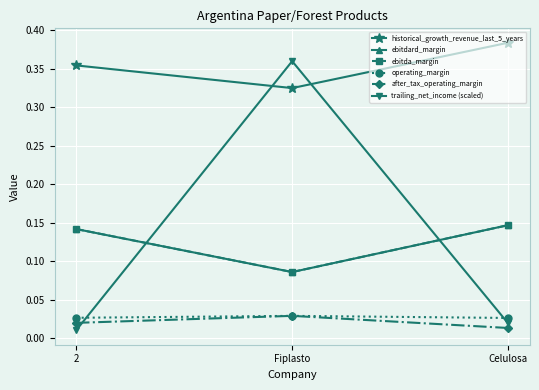

Is this an area chart (filled region under the line)?

No